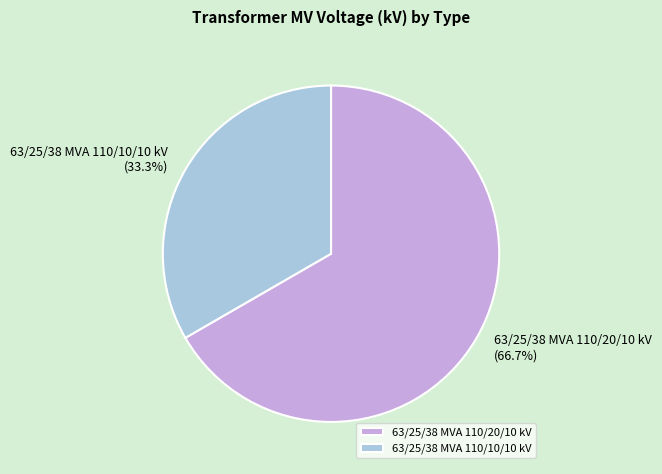

What is the ratio of the value at 63/25/38 MVA 110/20/10 kV to the value at 63/25/38 MVA 110/10/10 kV?

2.0